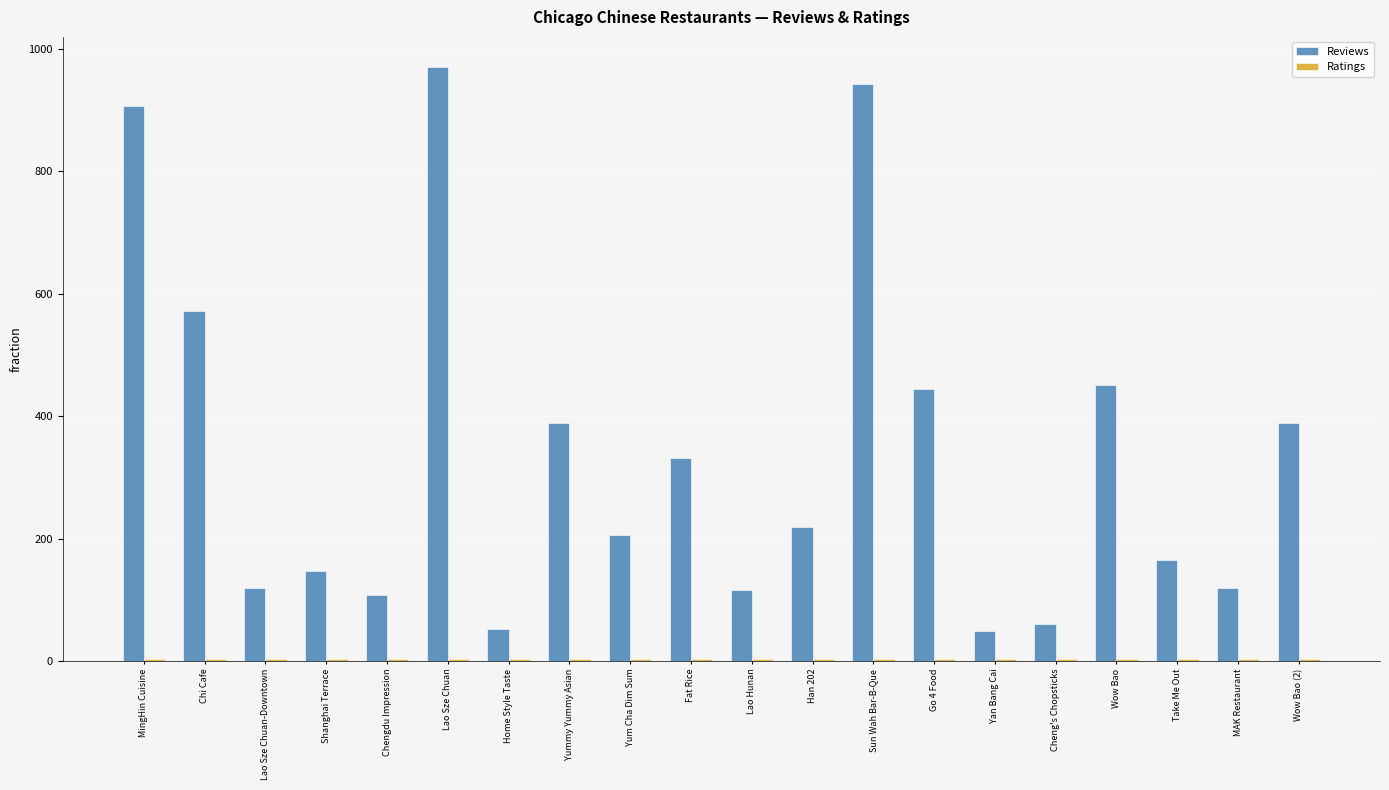

The value of Reviews at Fat Rice is 477.4. True or false?

False